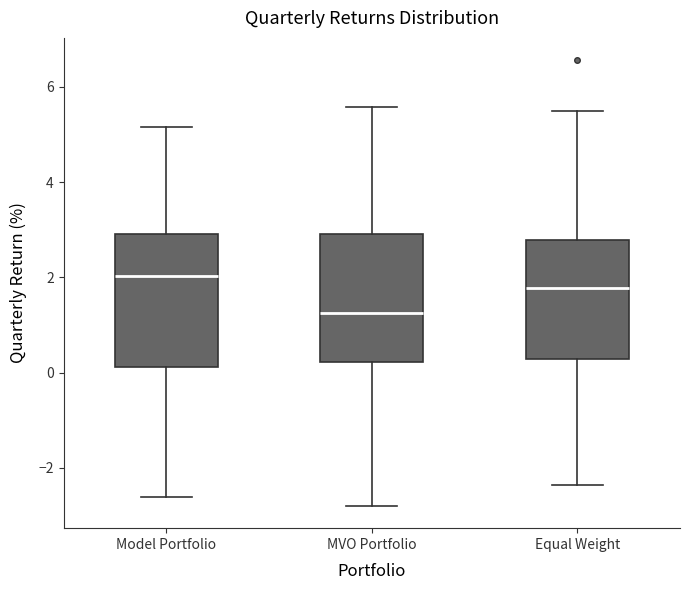

Which box's median line is the highest?

Model Portfolio